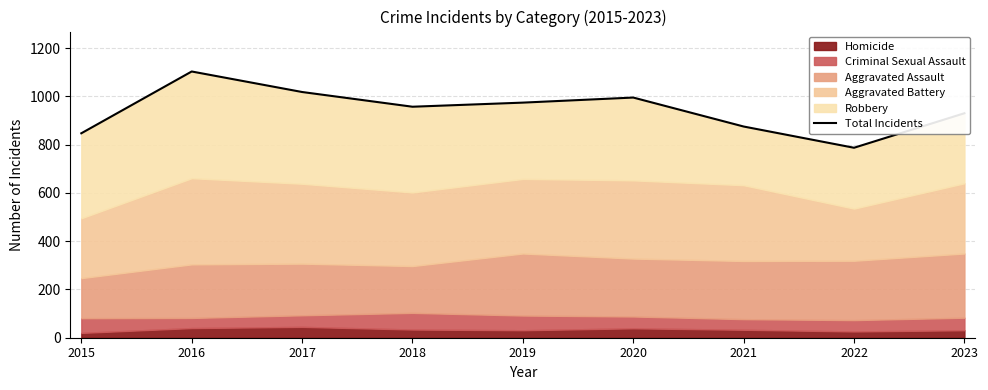

Rank the categories by value from highest to lowest.

2016, 2017, 2020, 2019, 2018, 2023, 2021, 2015, 2022